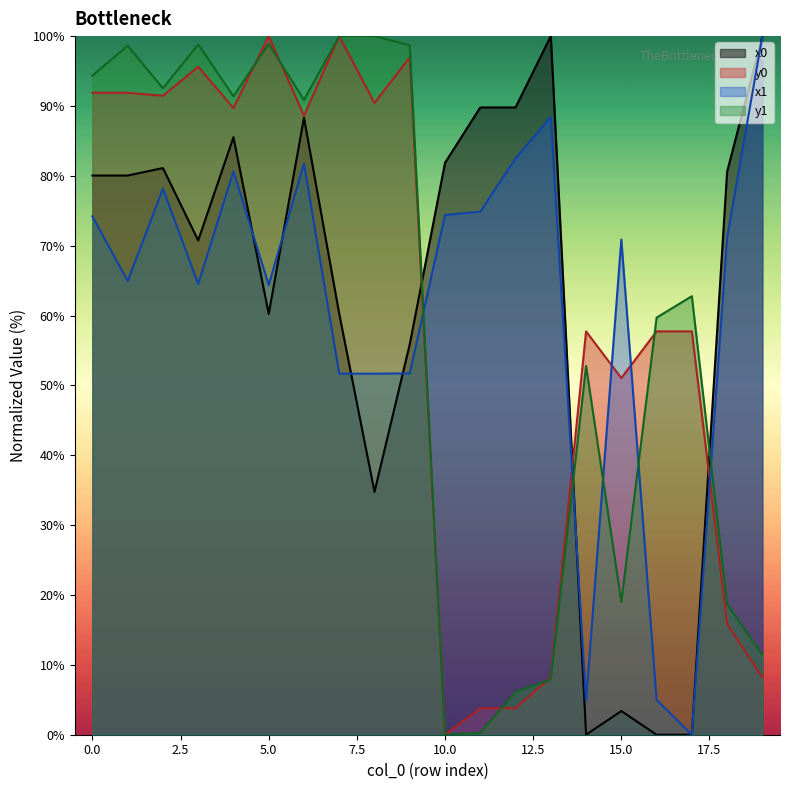

Which series has the largest range (max minus min)?

x0